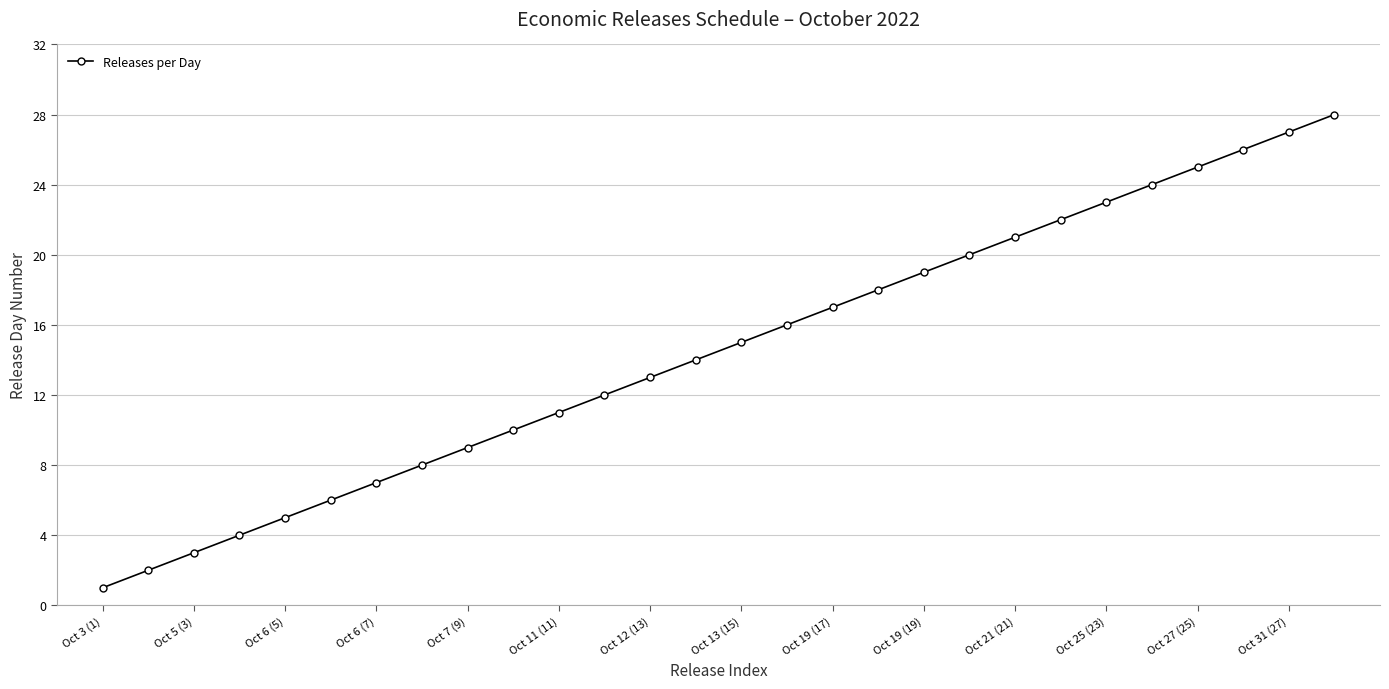

Does the chart display data point markers on the line(s)?

Yes